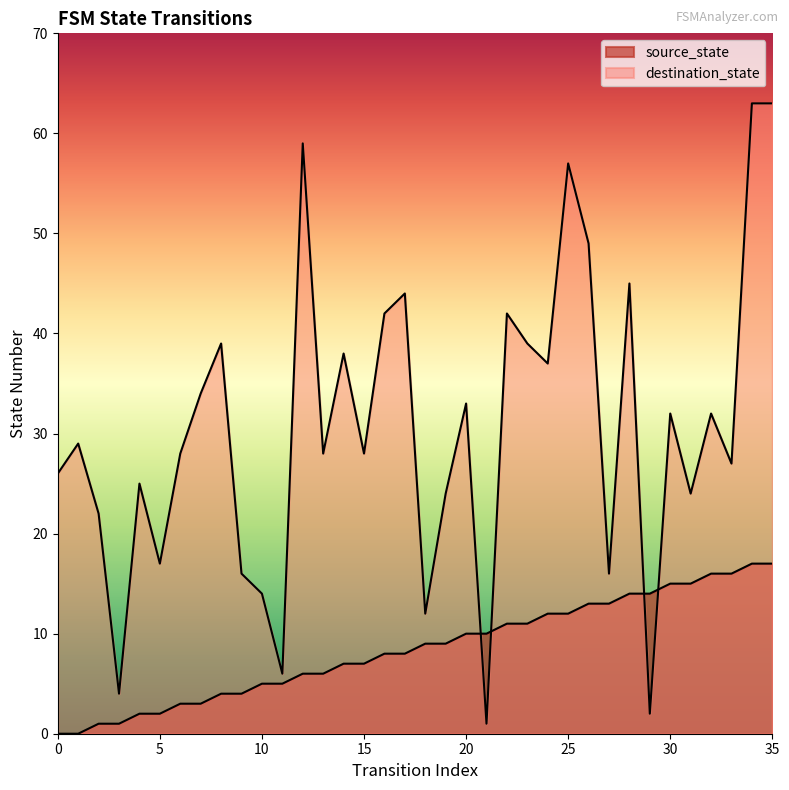

At which label is source_state closest to 8?

16